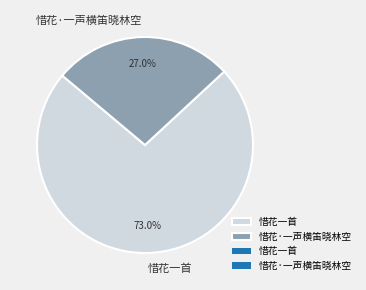

To the nearest percent, what is the difference between the 惜花·一声横笛晓林空 and 惜花一首 slice percentages?

46%